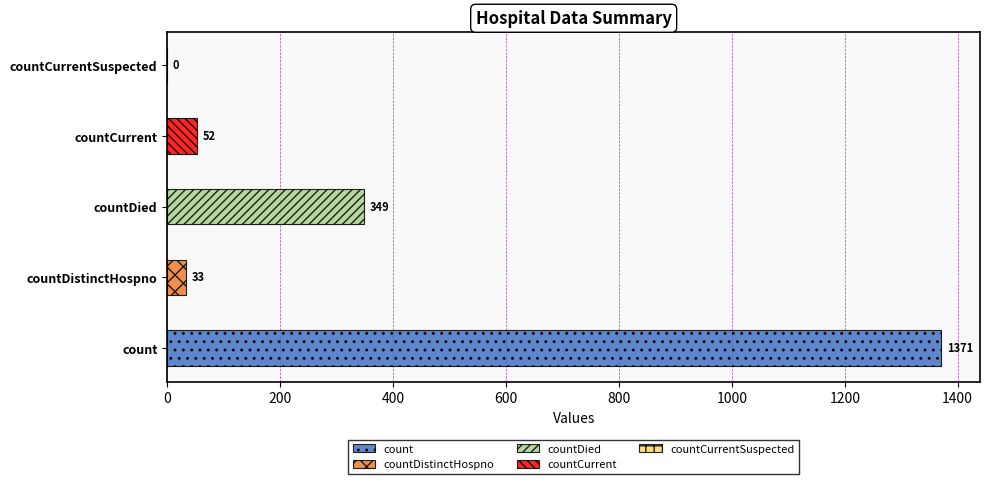

Does the chart contain stacked bars?

No